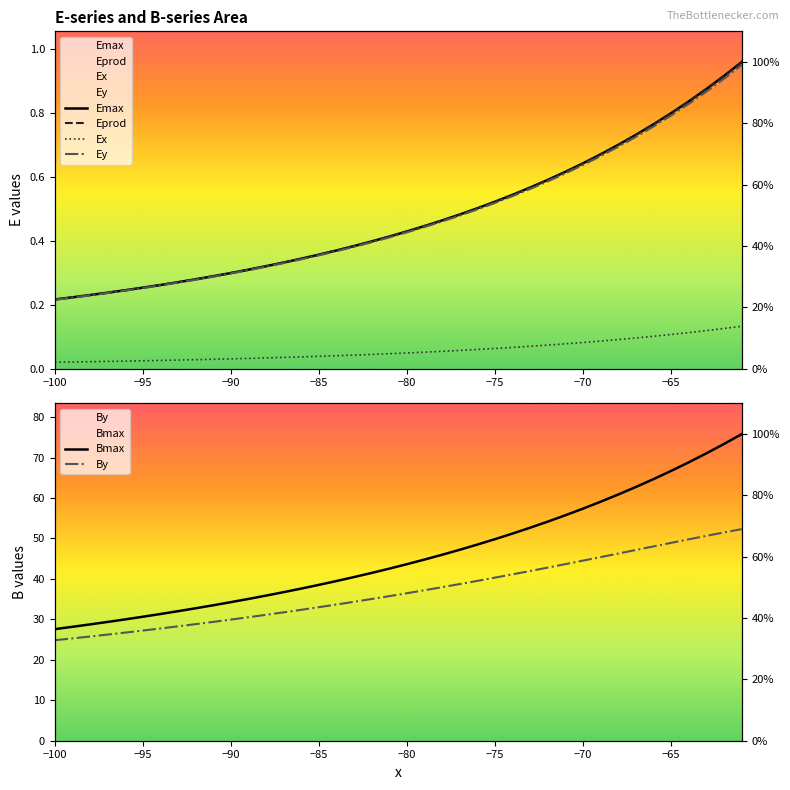

True or false: Eprod and Bmax intersect in this chart.

False